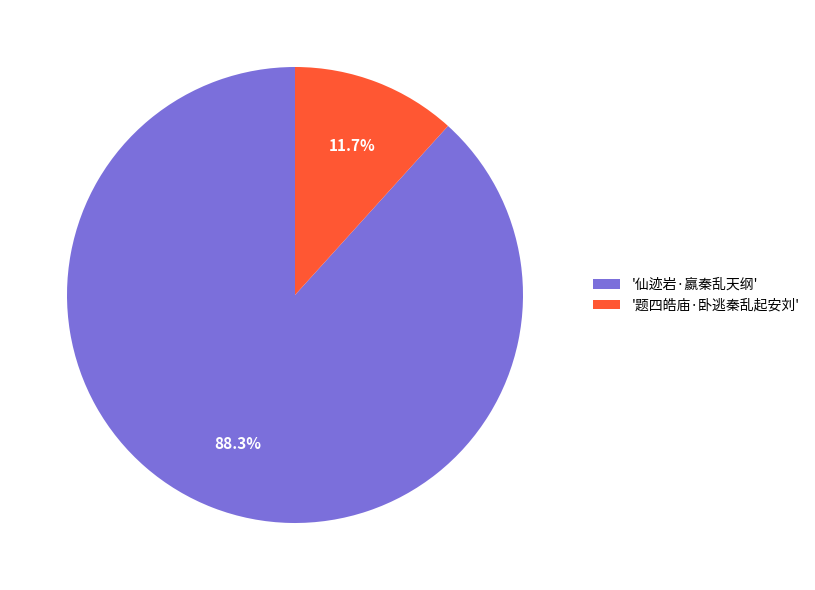

Rank the categories by value from highest to lowest.

'仙迹岩·嬴秦乱天纲', '题四皓庙·卧逃秦乱起安刘'